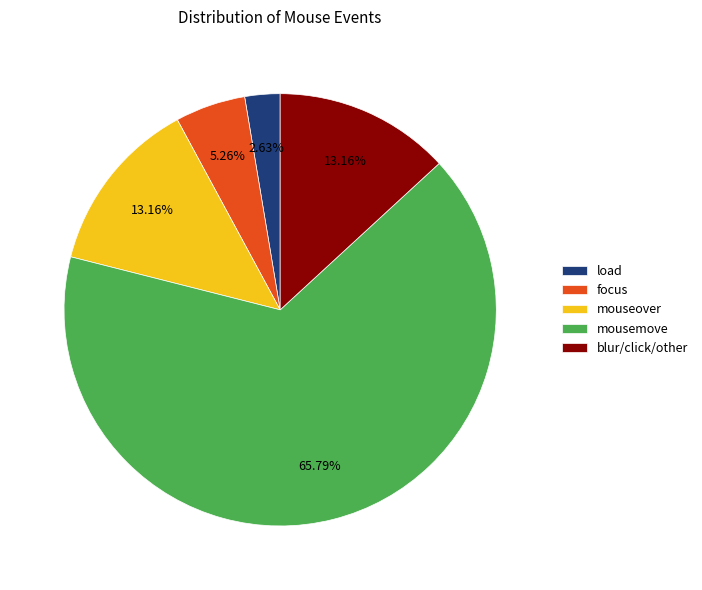

What is the smallest slice in the pie chart?

load